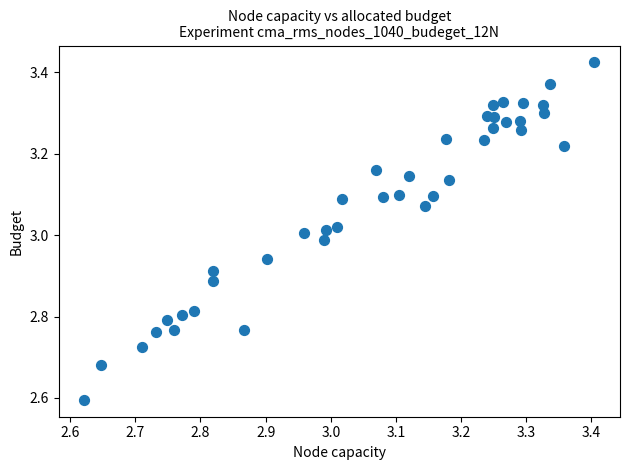

What is the range of X values (max minus min)?

0.8